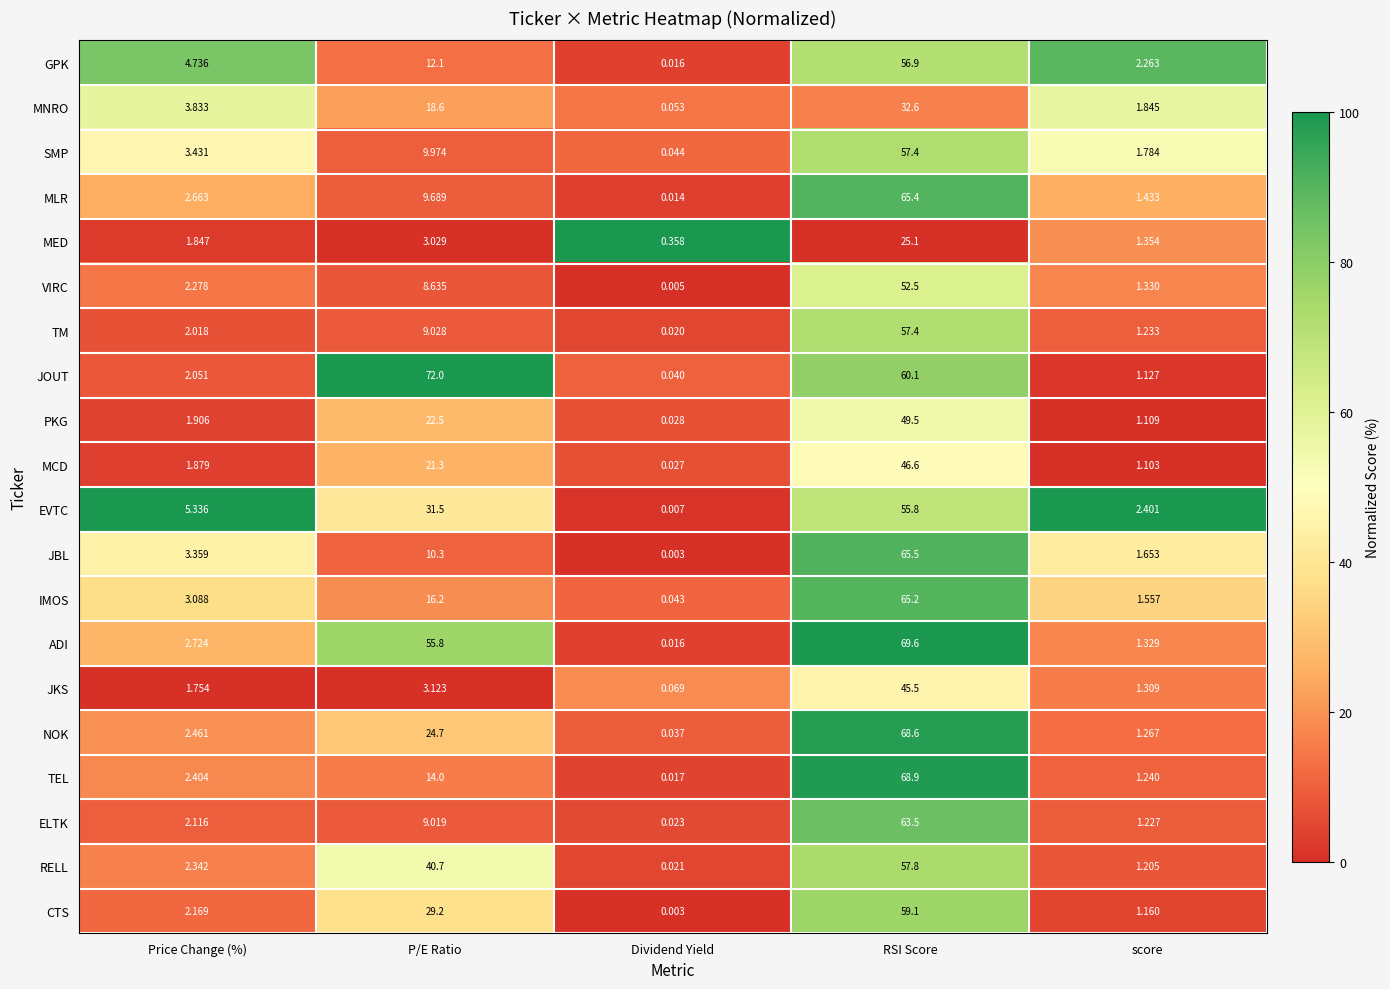

At which category is the sum across all series the highest?

RSI Score